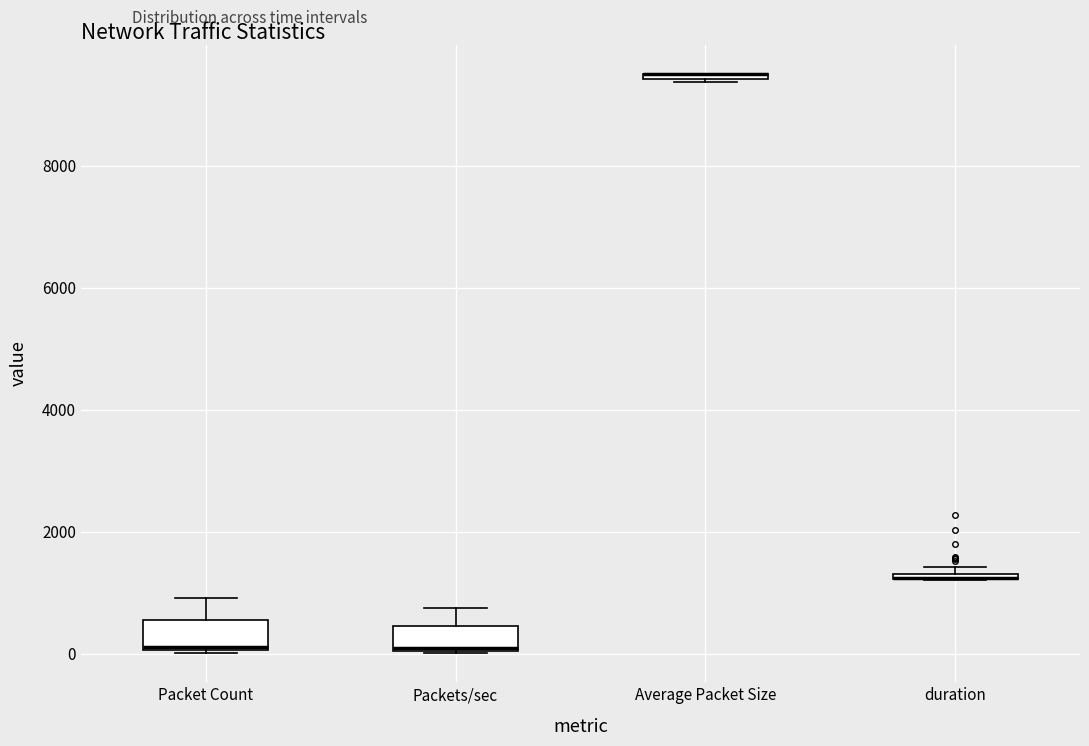

Where is the lower edge of the box for duration on the y-axis? The values are not printed on the chart, so give them approximately, as read against the axis.

1200